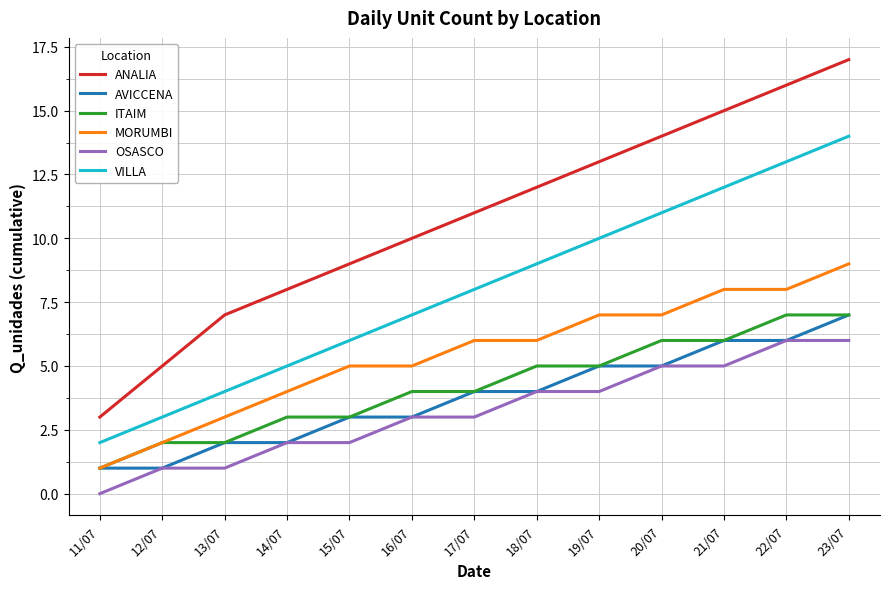

Is it true that AVICCENA equals 9 at 22/07?

False